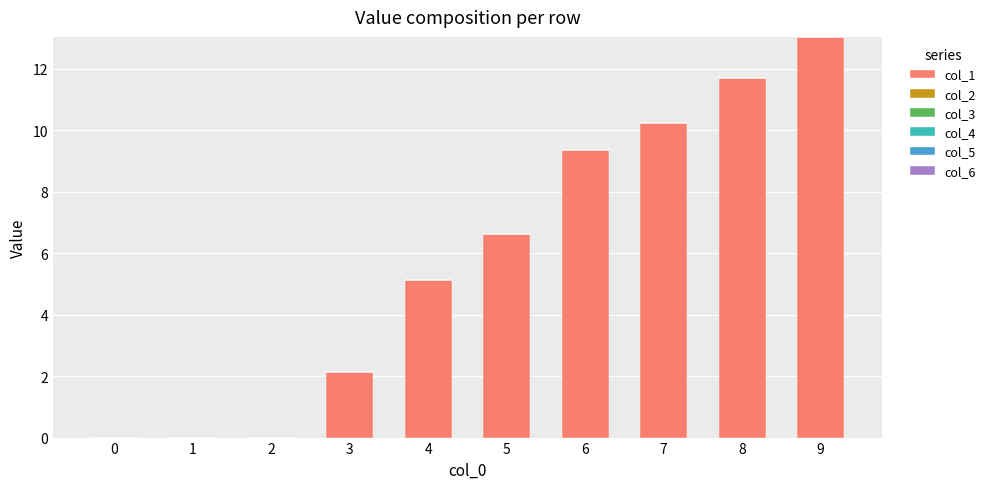

Are the bars horizontal?

No